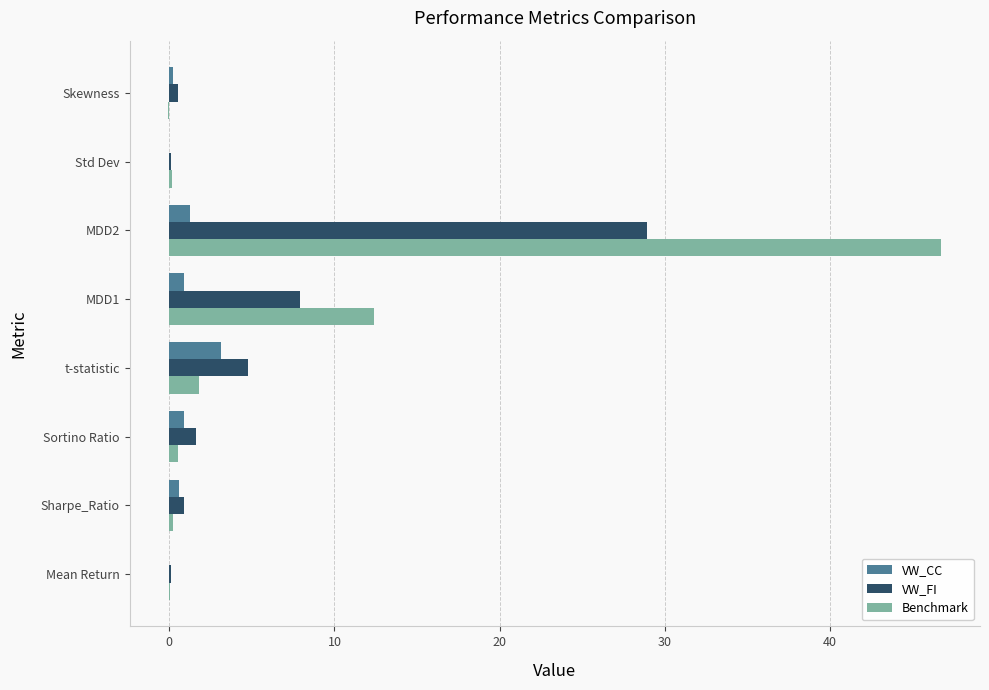

Between MDD1 and MDD2, which series saw the biggest shift?

Benchmark